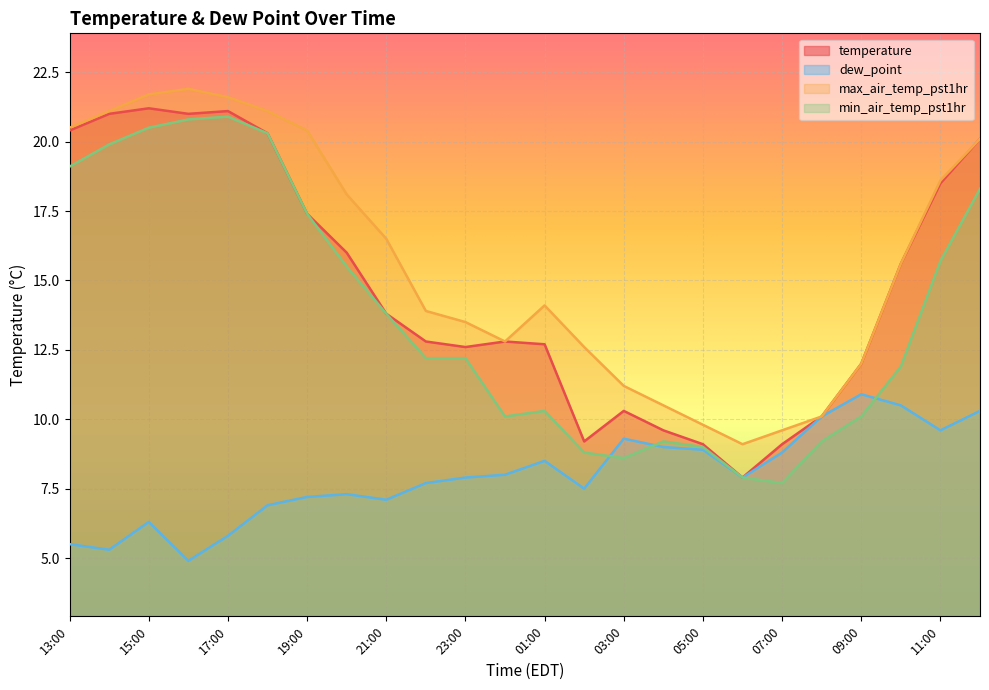

What is the difference between the second highest and minimum values in the max_air_temp_pst1hr series?

12.6